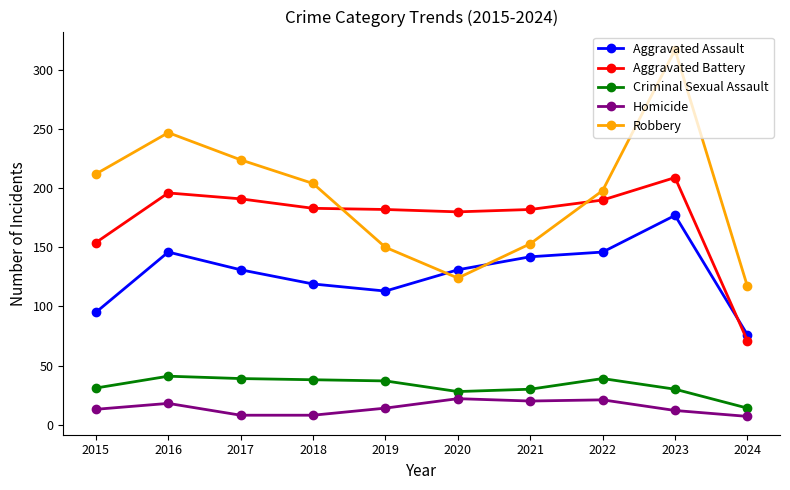

True or false: Robbery has more than 2 points higher than both neighbors.

False